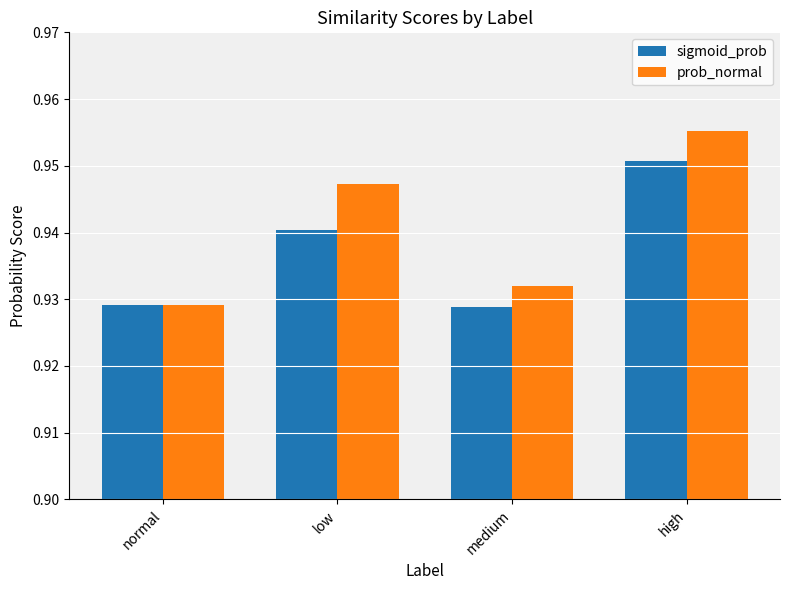

At which label is prob_normal closest to 0?

normal